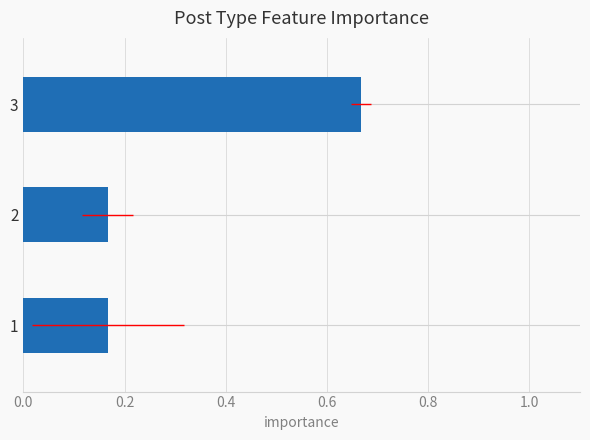

How many categories are shown in the chart?

3